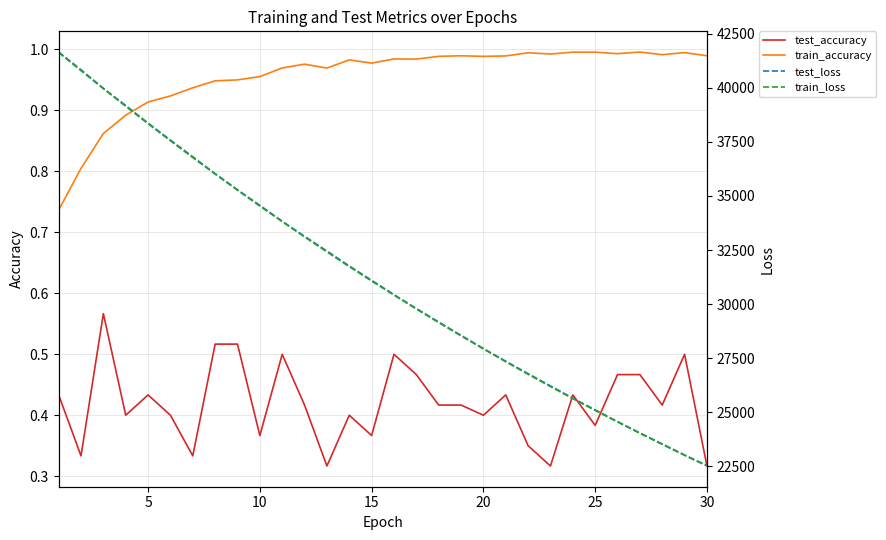

Does the chart display data point markers on the line(s)?

No